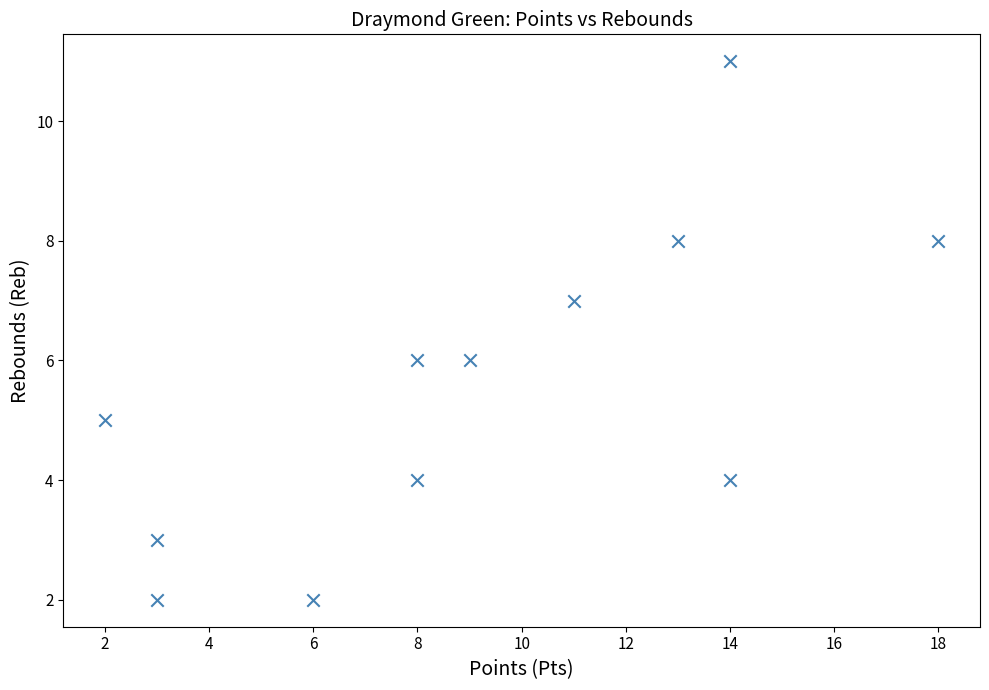

What is the average Y value?

6